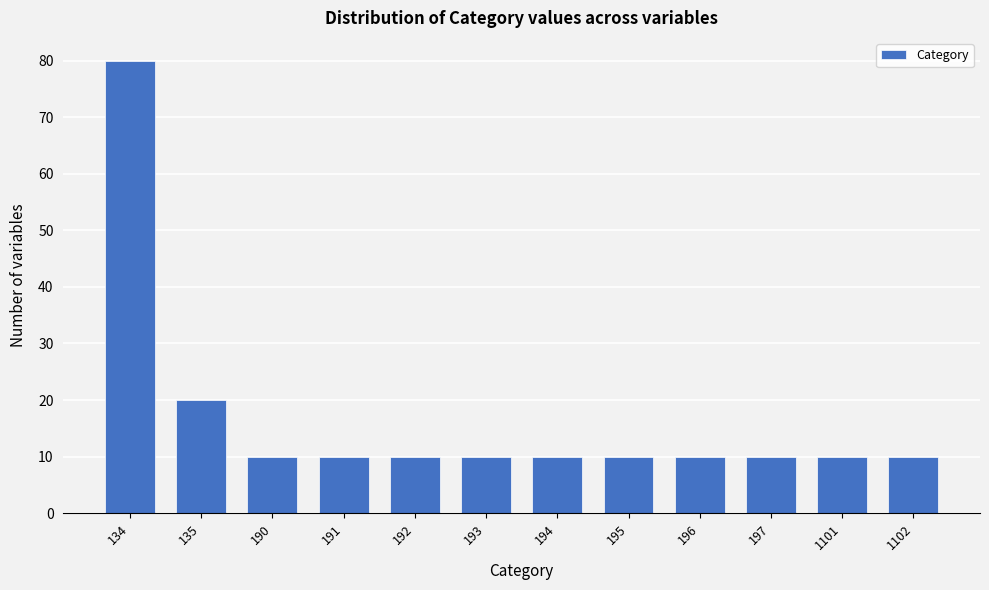

Reading left to right, what are all the values shown in this chart?

80	20	10	10	10	10	10	10	10	10	10	10